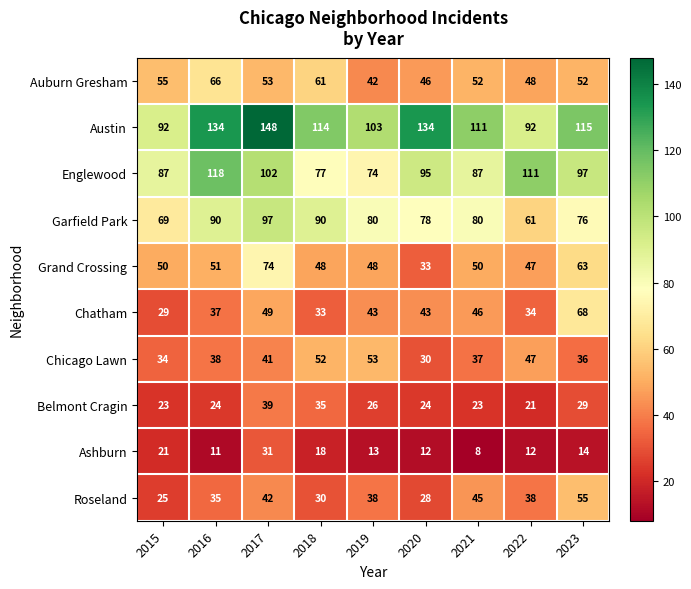

Is it true that Chatham equals 52 at 2015?

False